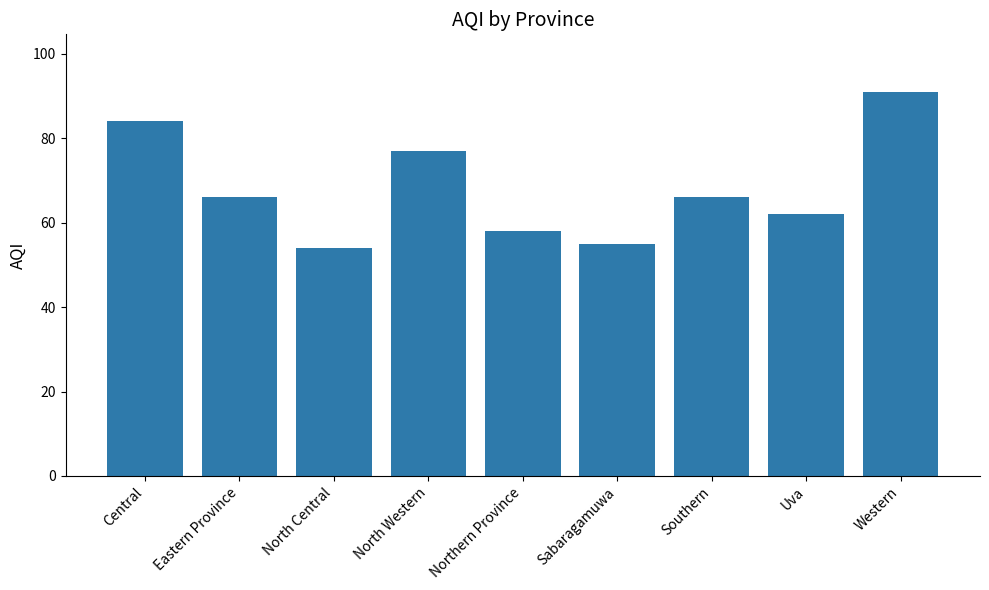

Which has a higher value, Eastern Province or Uva?

Eastern Province